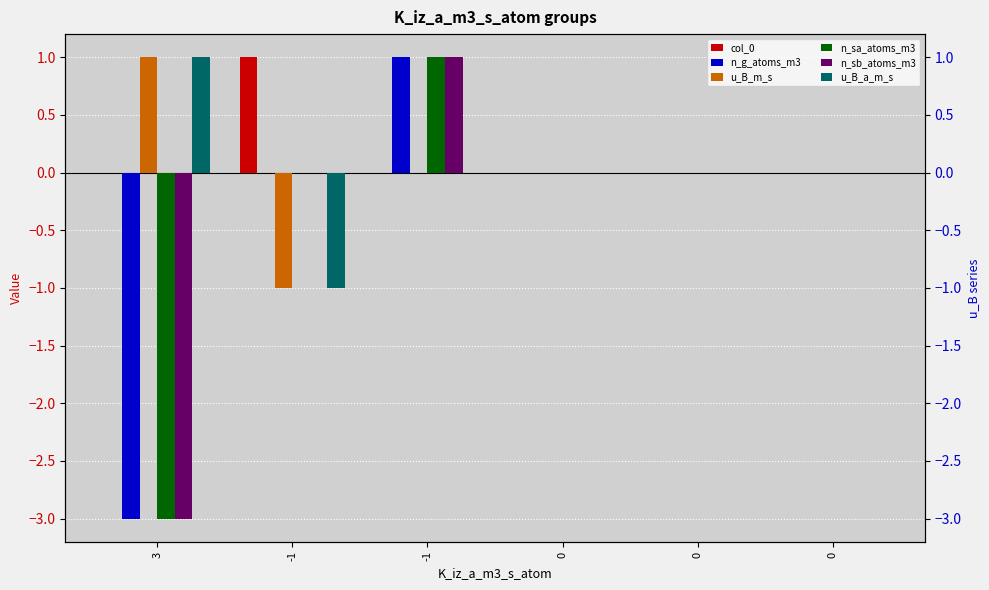

Are the bars grouped side by side (vs. stacked)?

Yes